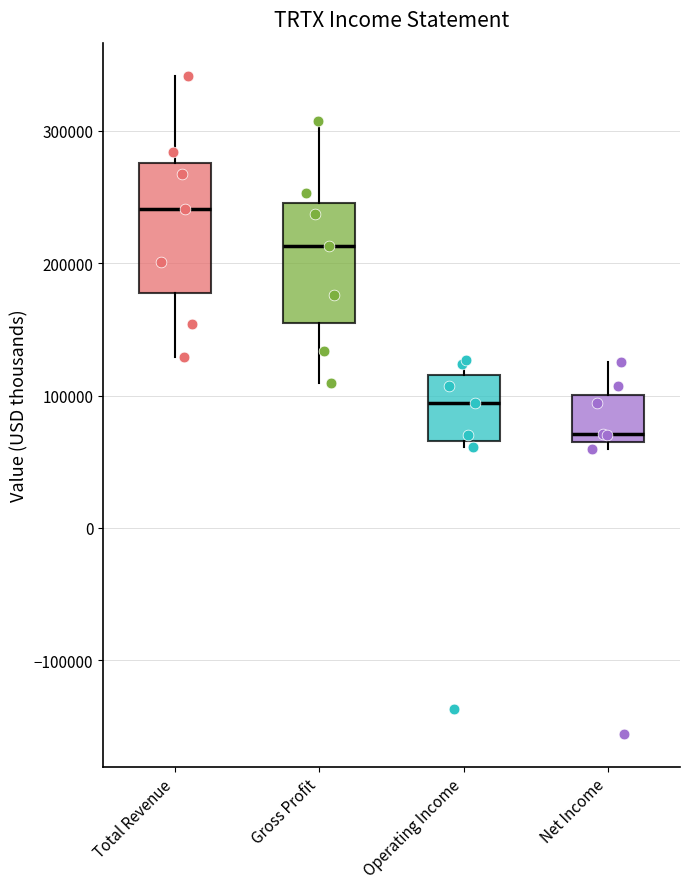

Where is the lower edge of the box for Net Income on the y-axis? The values are not printed on the chart, so give them approximately, as read against the axis.

60000